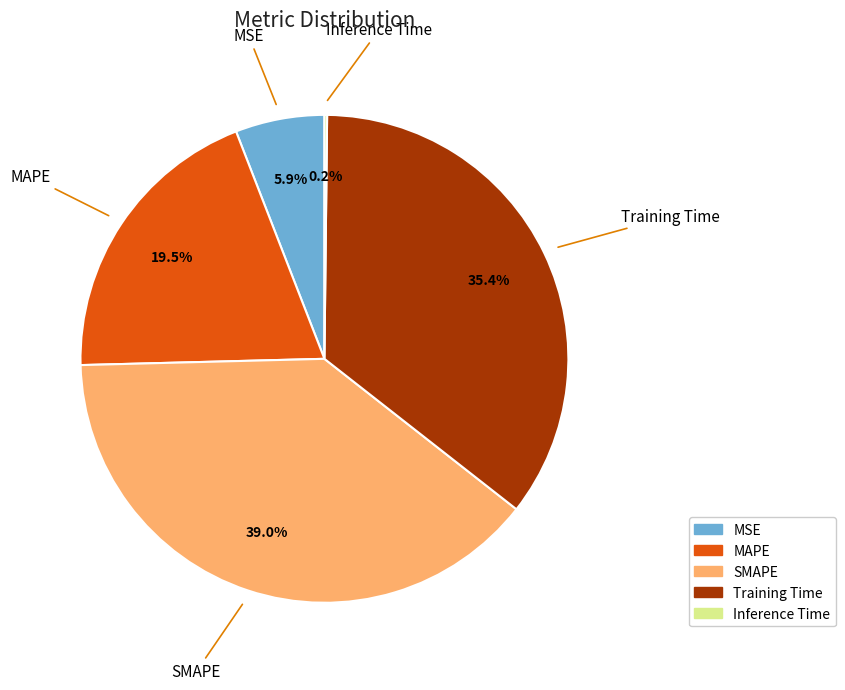

To the nearest percent, what is the average slice percentage?

20%